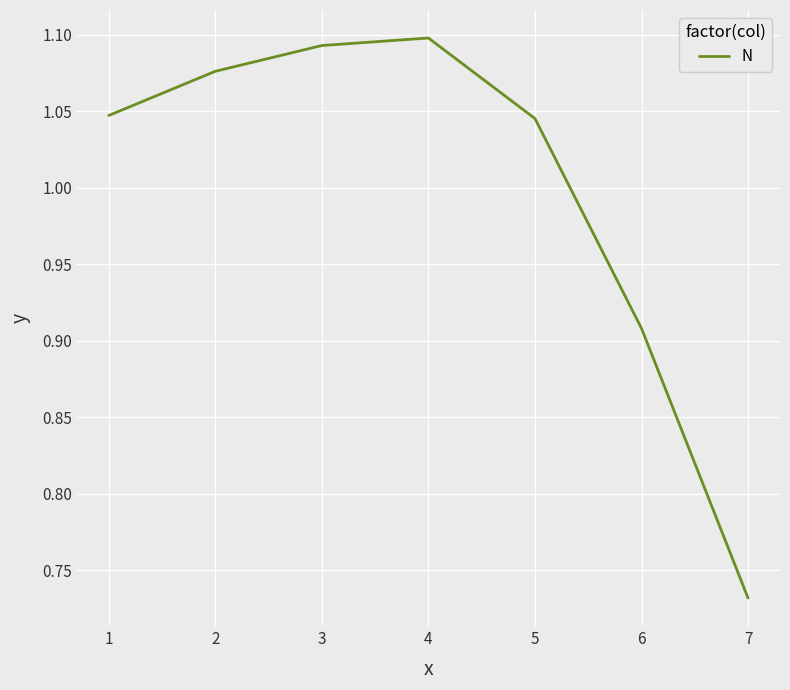

True or false: there are more than 2 points higher than both neighbors.

False